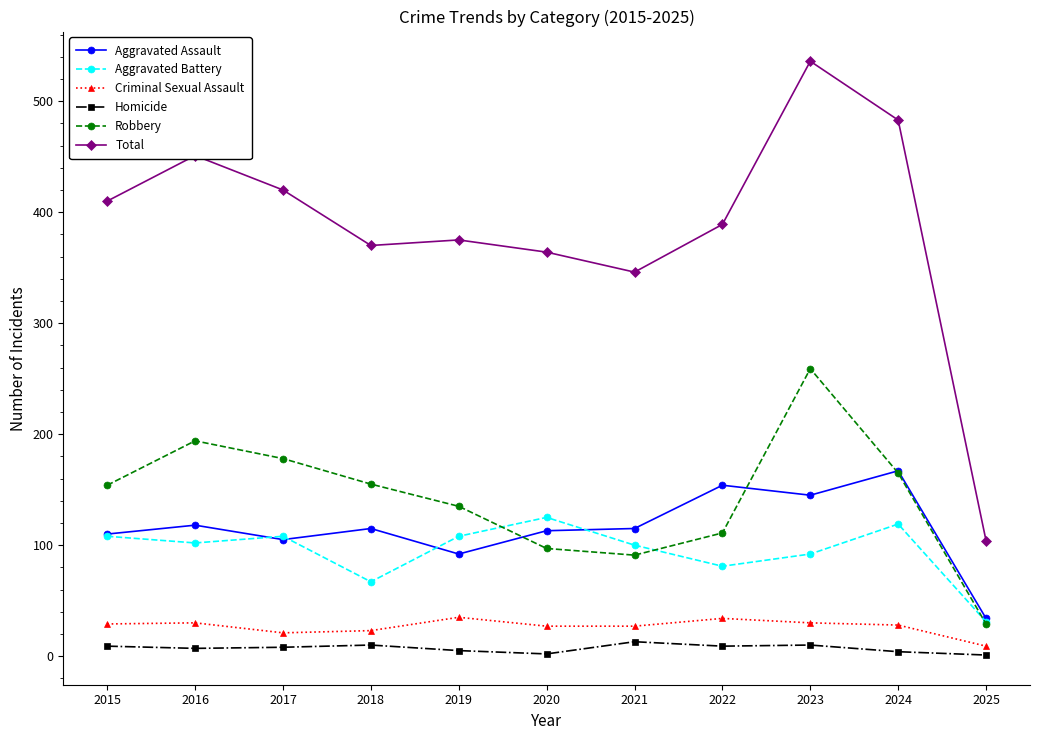

What are all the series names shown in the legend?

Aggravated Assault, Aggravated Battery, Criminal Sexual Assault, Homicide, Robbery, Total